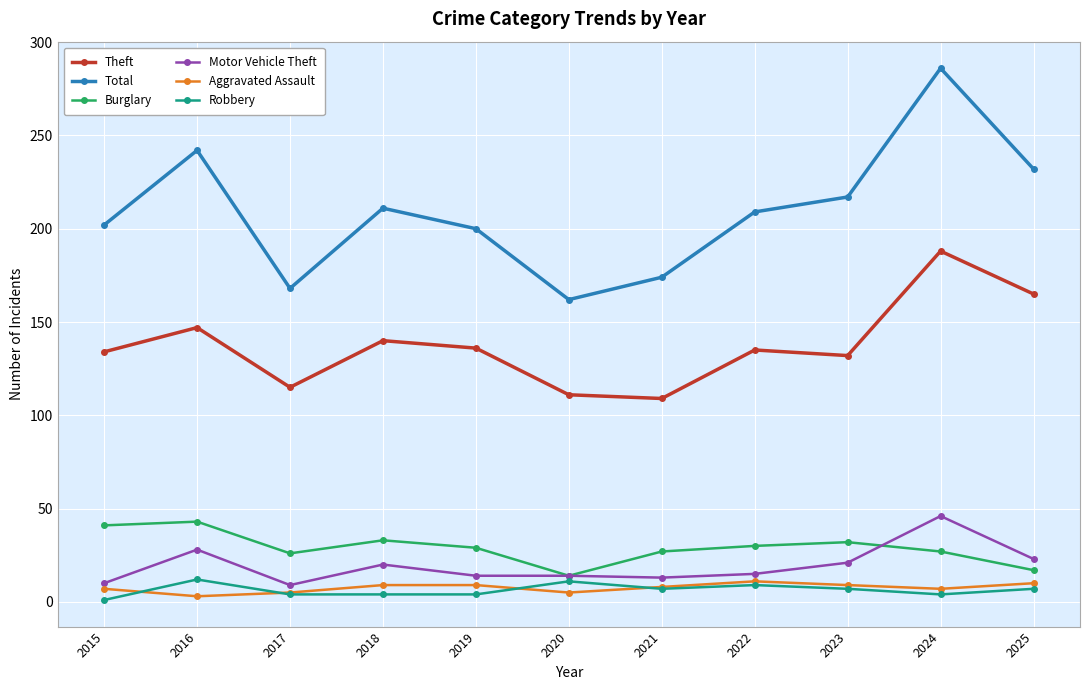

How many lines are shown in the chart?

6